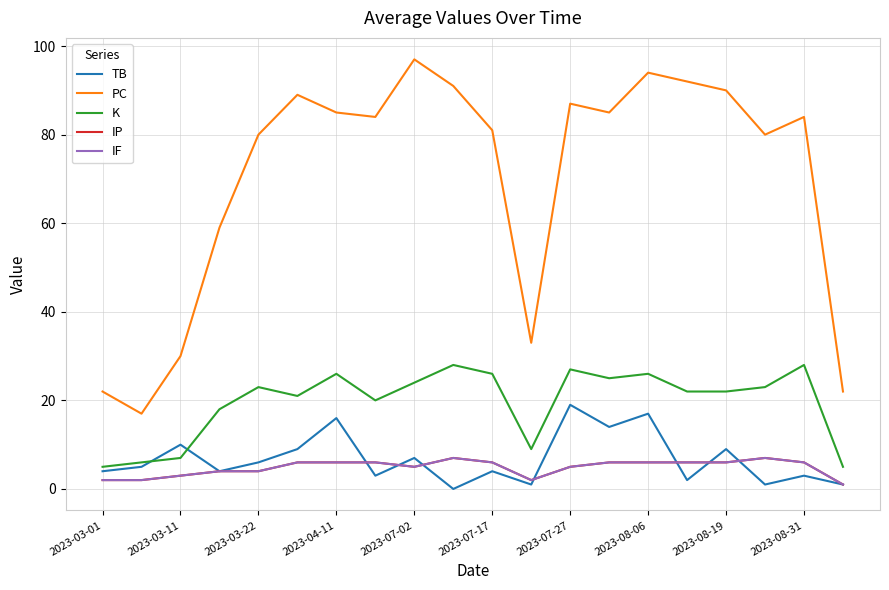

What is the value of the K point at the 14th from the left?

25